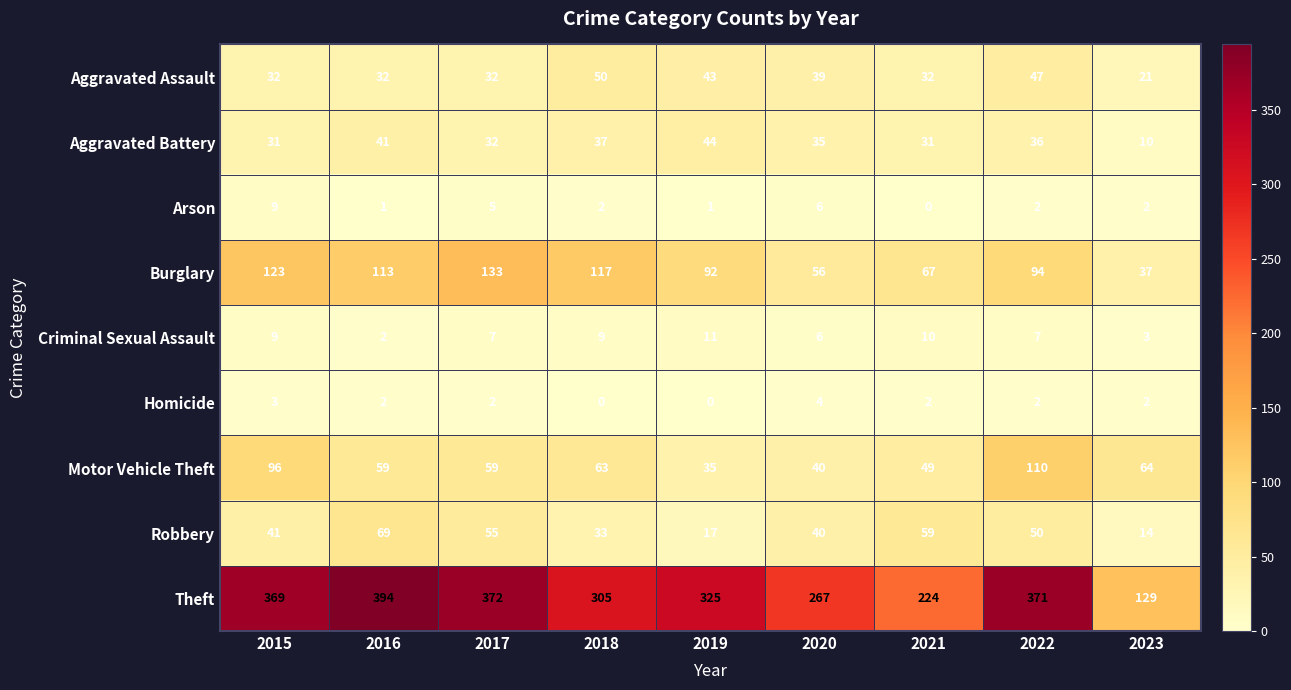

List the series in order of their peak value, lowest first.

Homicide, Arson, Criminal Sexual Assault, Aggravated Battery, Aggravated Assault, Robbery, Motor Vehicle Theft, Burglary, Theft